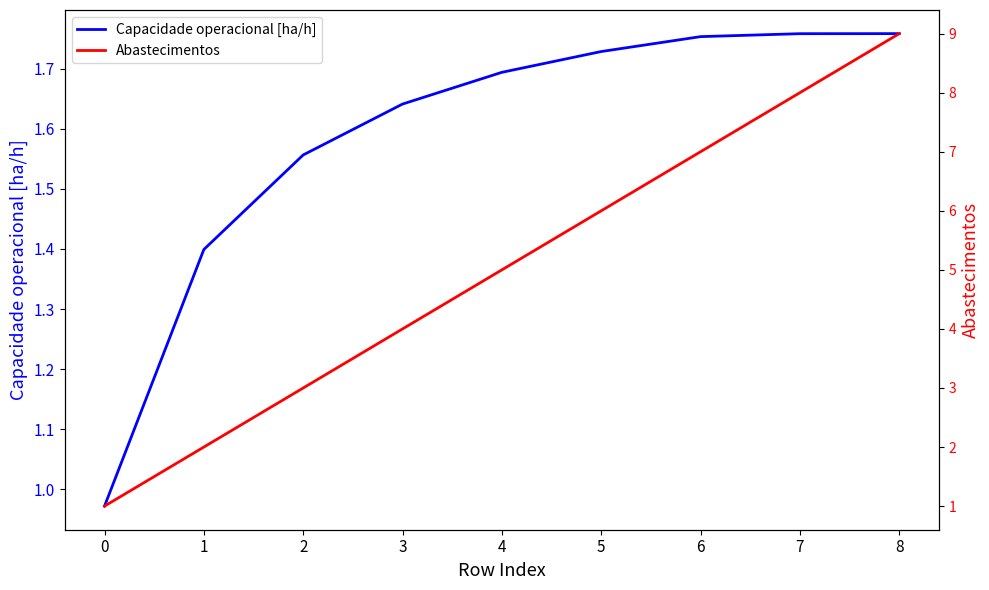

True or false: Capacidade operacional [ha/h] and Abastecimentos intersect in this chart.

False